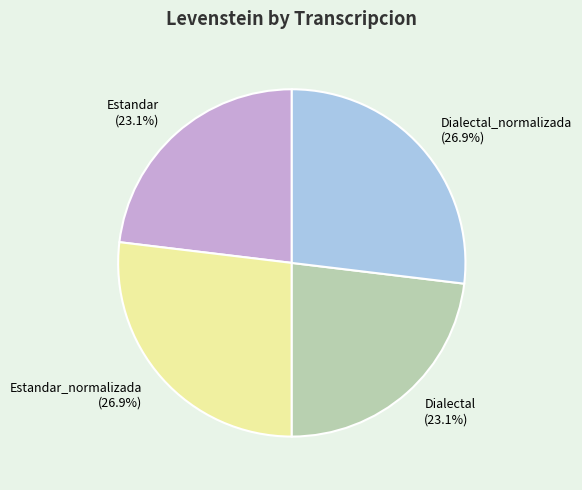

Does any single category account for the majority?

No